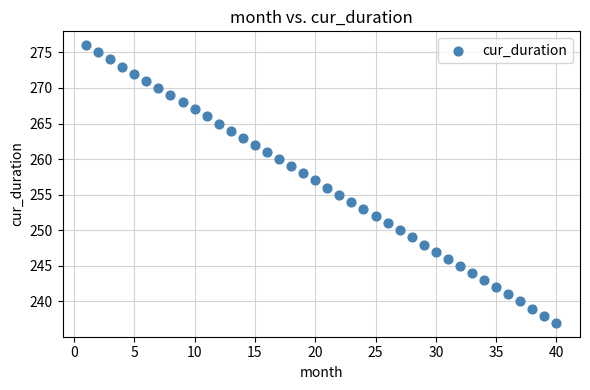

How many data points are displayed?

40